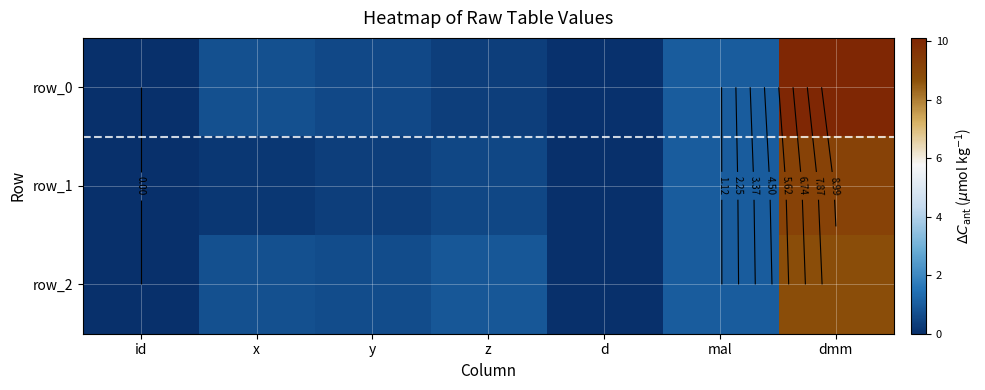

Which category has the highest value in the row_0 series?

dmm